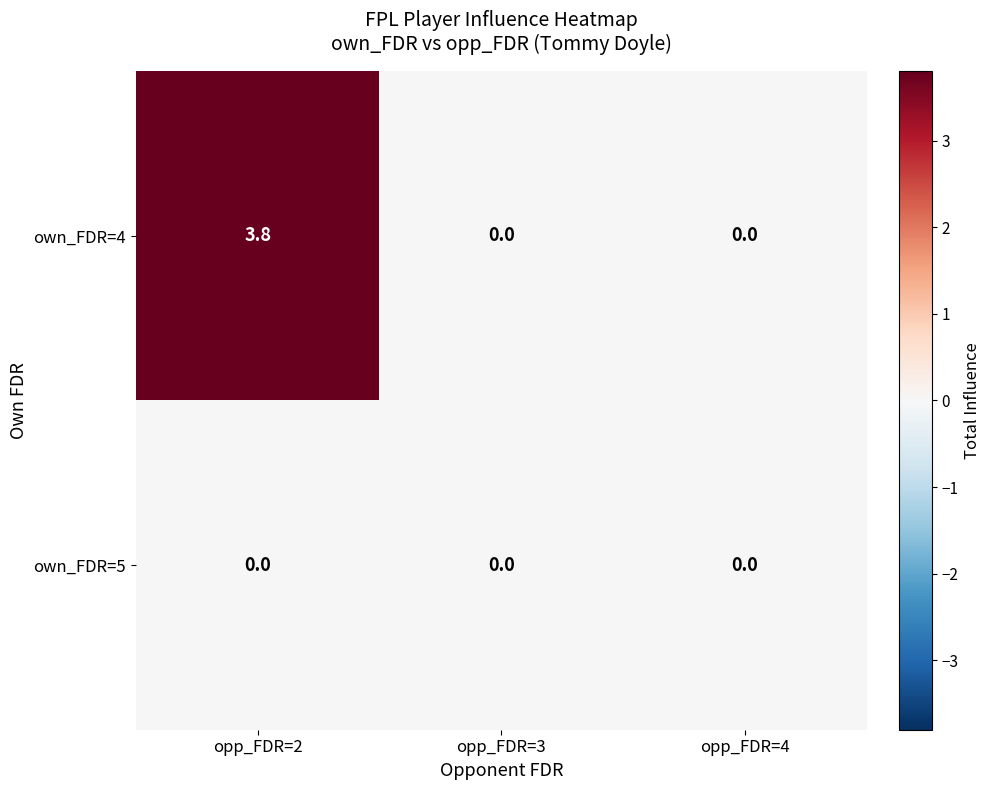

Rank the series by their average value, from highest to lowest.

own_FDR=4, own_FDR=5